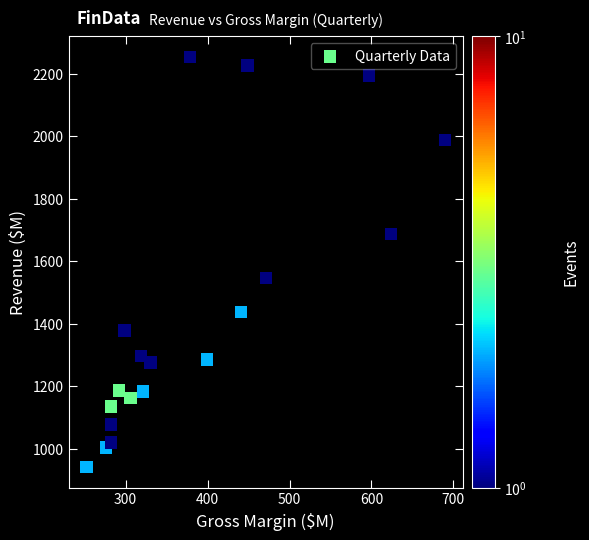

What Y value in the scatter plot is closest to 1597?

1547.7